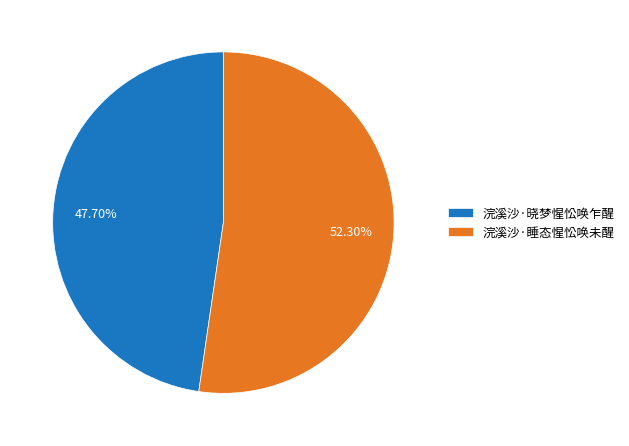

What percentage is the 浣溪沙·晓梦惺忪唤乍醒 slice, to the nearest percent?

48%